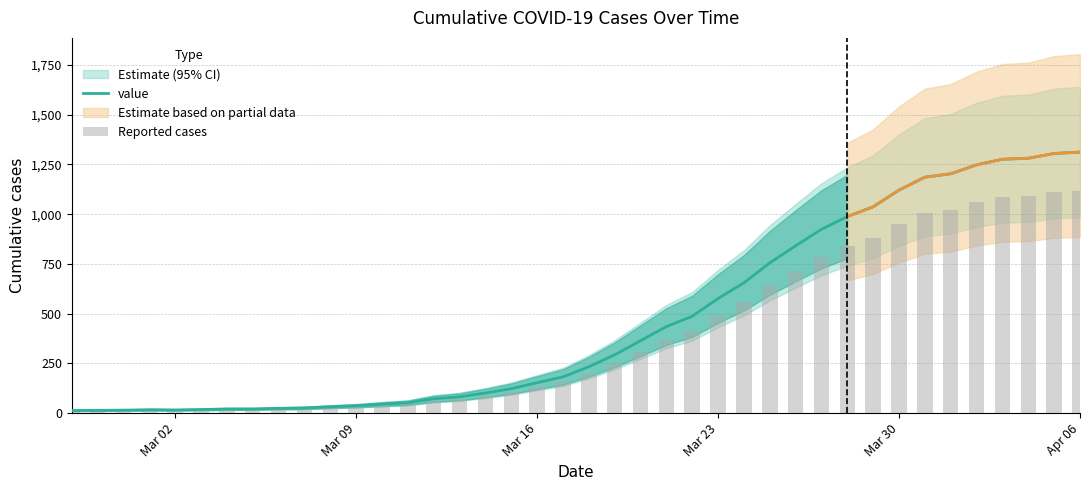

The value of value at Apr 06 is 1312. True or false?

True